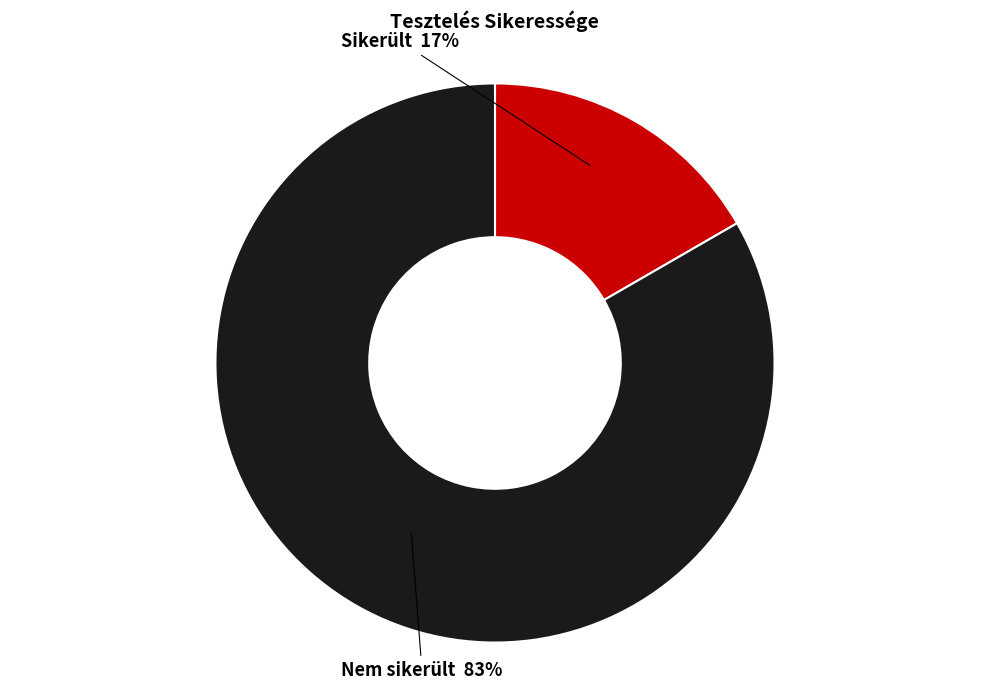

To the nearest percent, what is the combined percentage of Nem sikerült and Sikerült?

100%